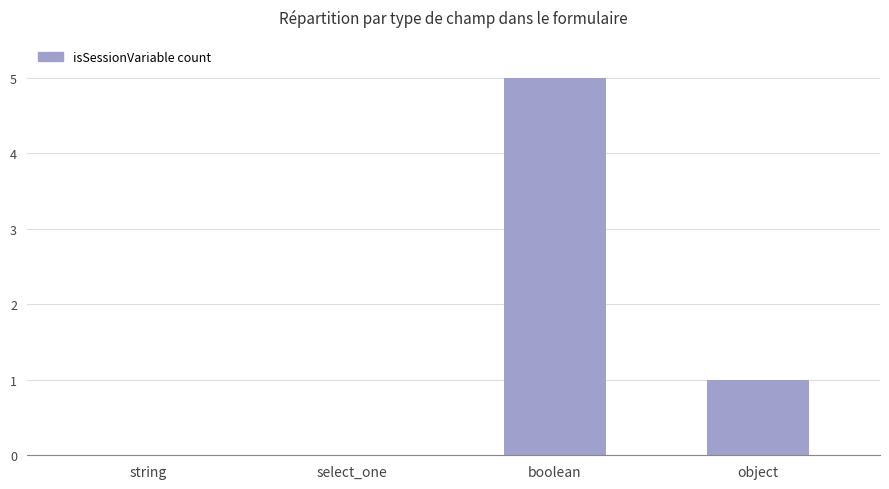

Are the bars horizontal?

No